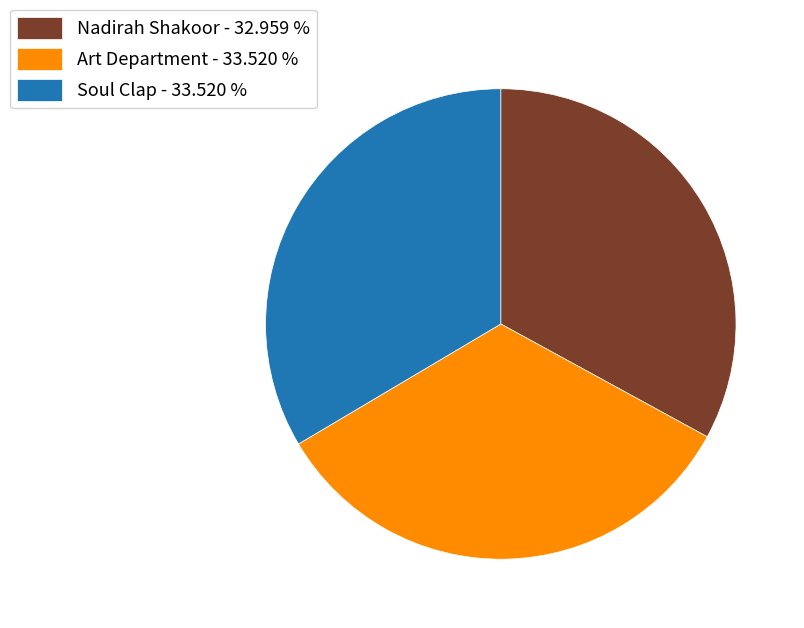

Combined, do Art Department - 33.520 % and Soul Clap - 33.520 % account for over 50%?

Yes